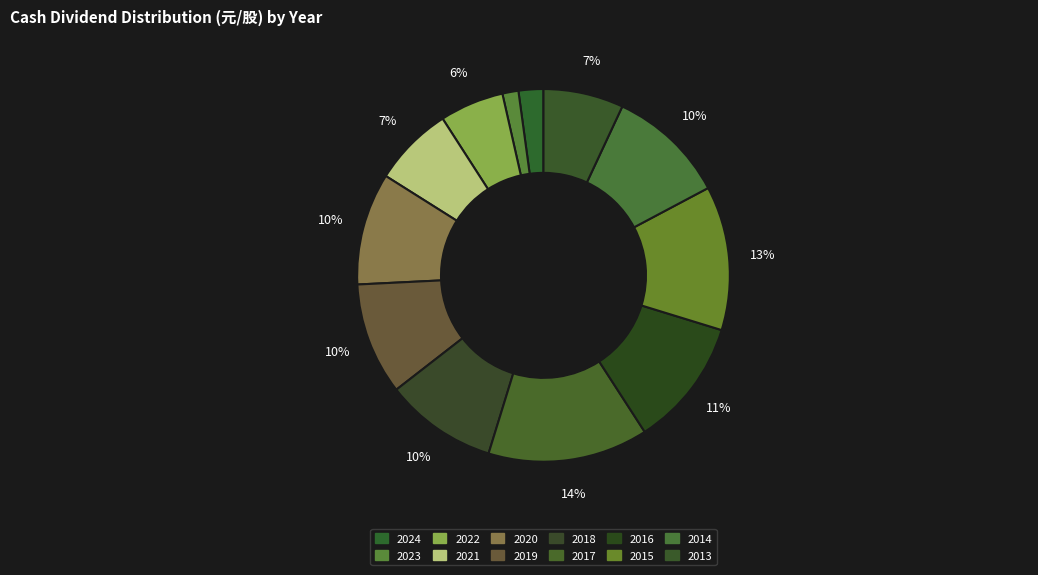

Which slice is the largest?

2017